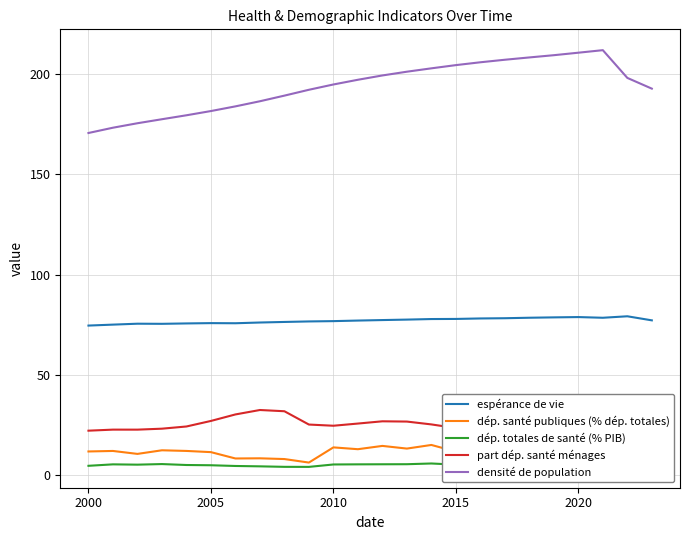

True or false: espérance de vie and densité de population cross at least once.

False